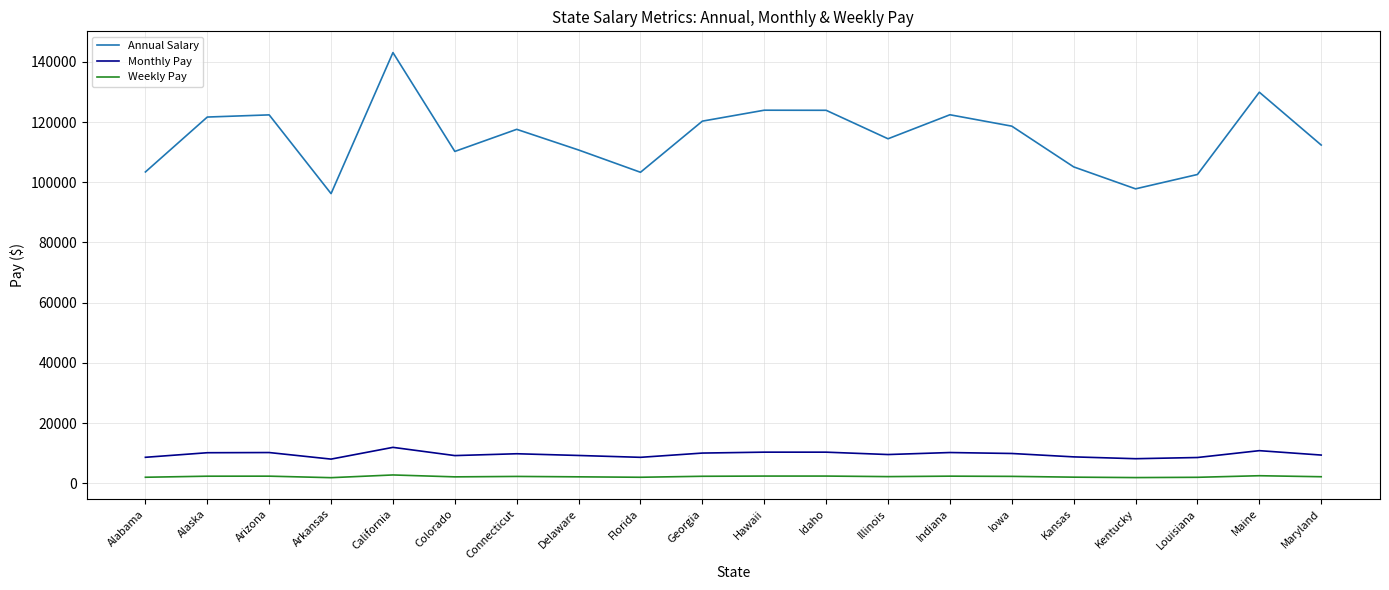

What are all the series names shown in the legend?

Annual Salary, Monthly Pay, Weekly Pay